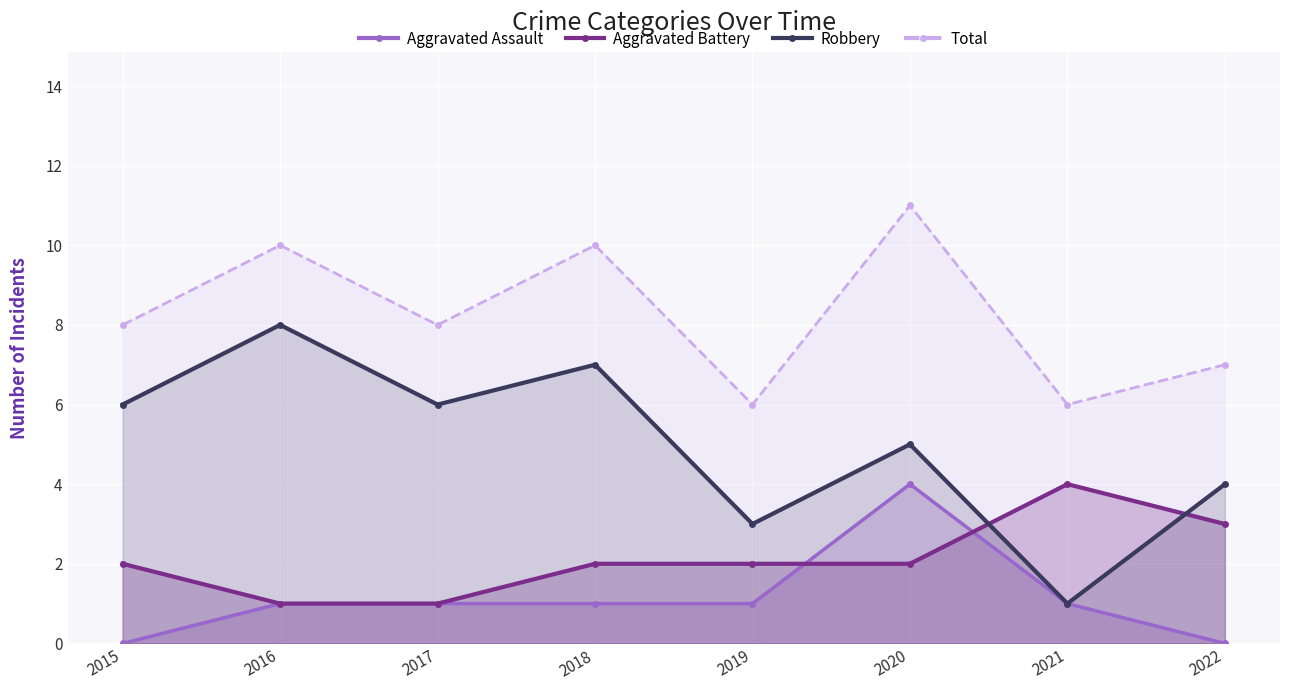

What is the difference between the highest and lowest values at 2021?

5